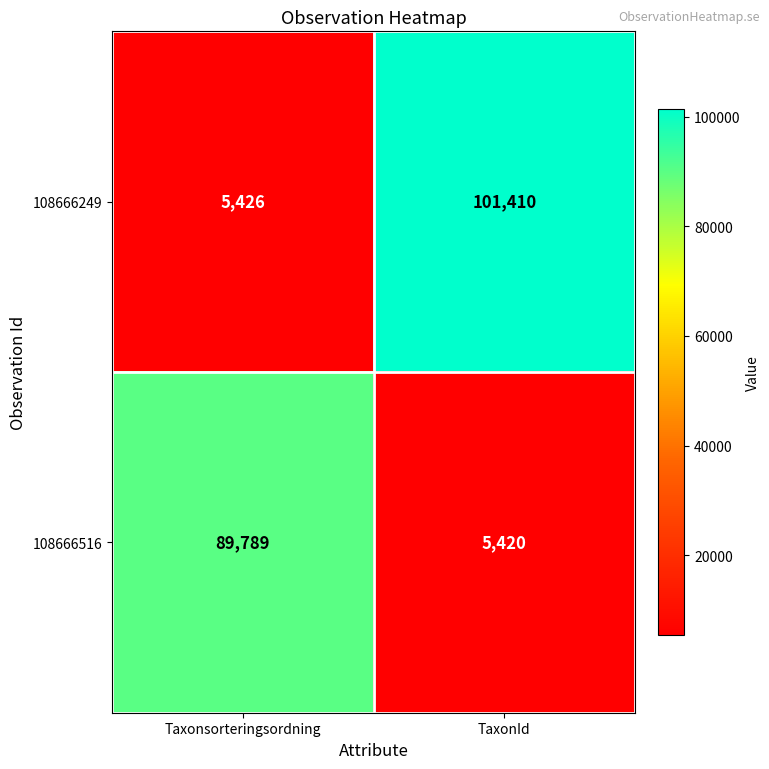

What is the maximum value for 108666249?

101410